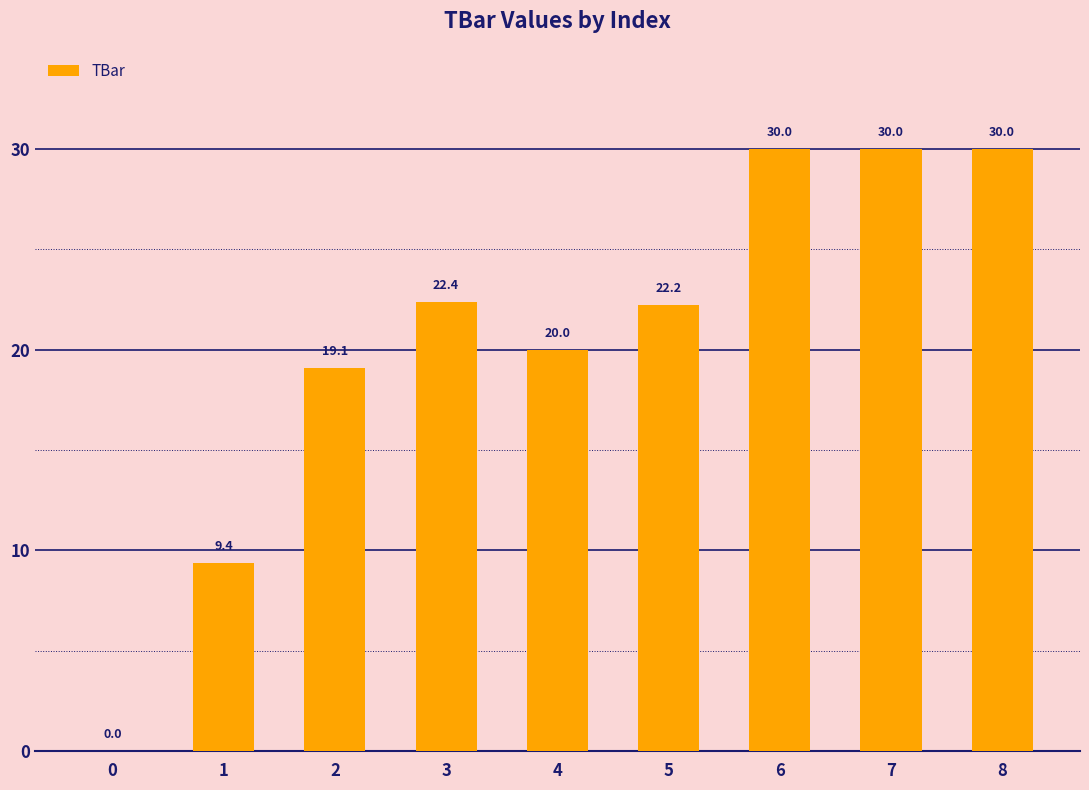

What is the maximum value shown in the chart?

30.0